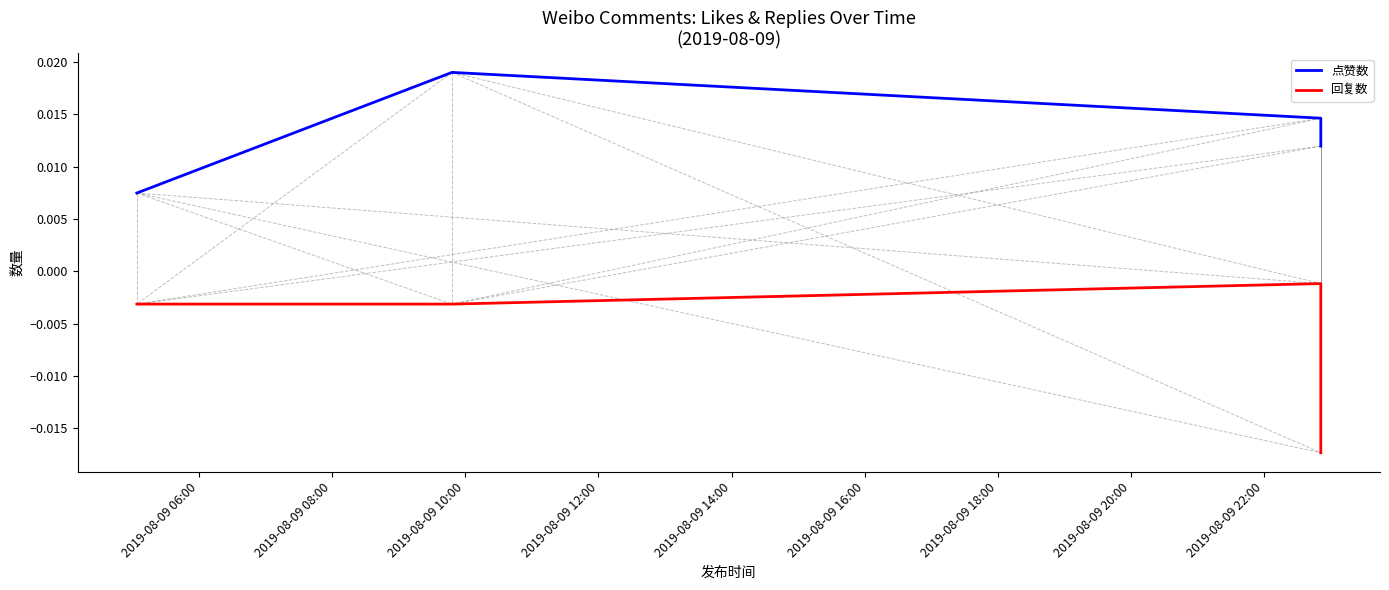

Which series has the largest range (max minus min)?

回复数